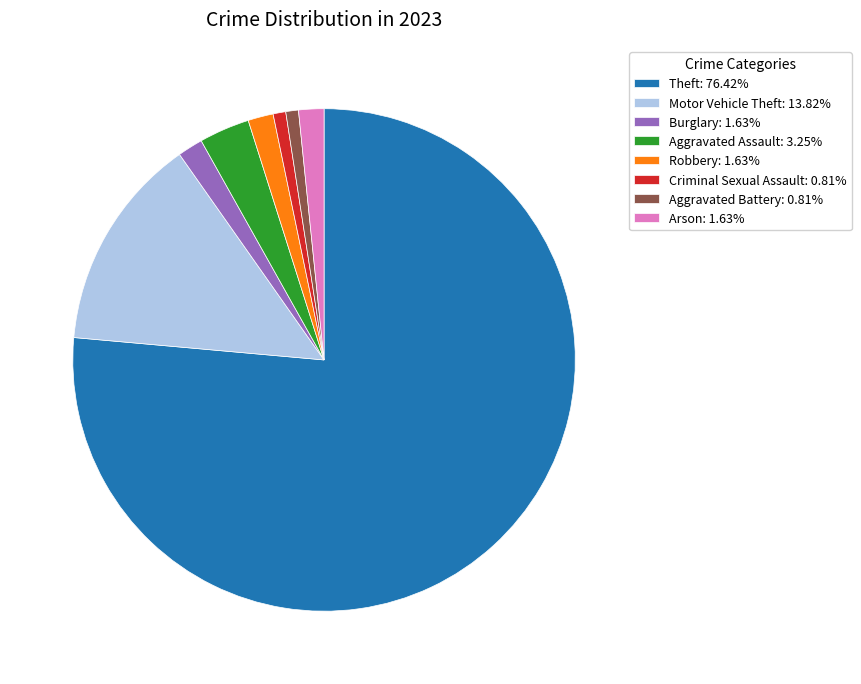

True or false: Motor Vehicle Theft accounts for 7% of the total.

False